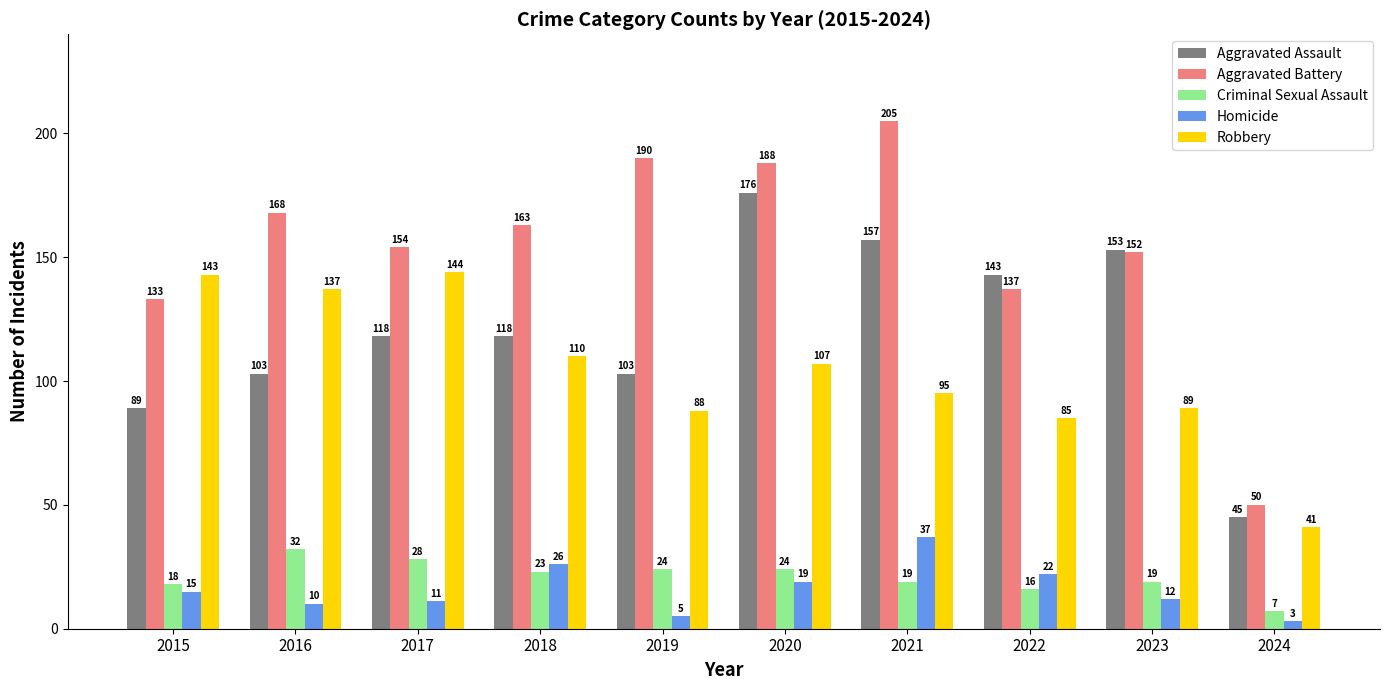

At which label does Aggravated Battery first exceed 163?

2016